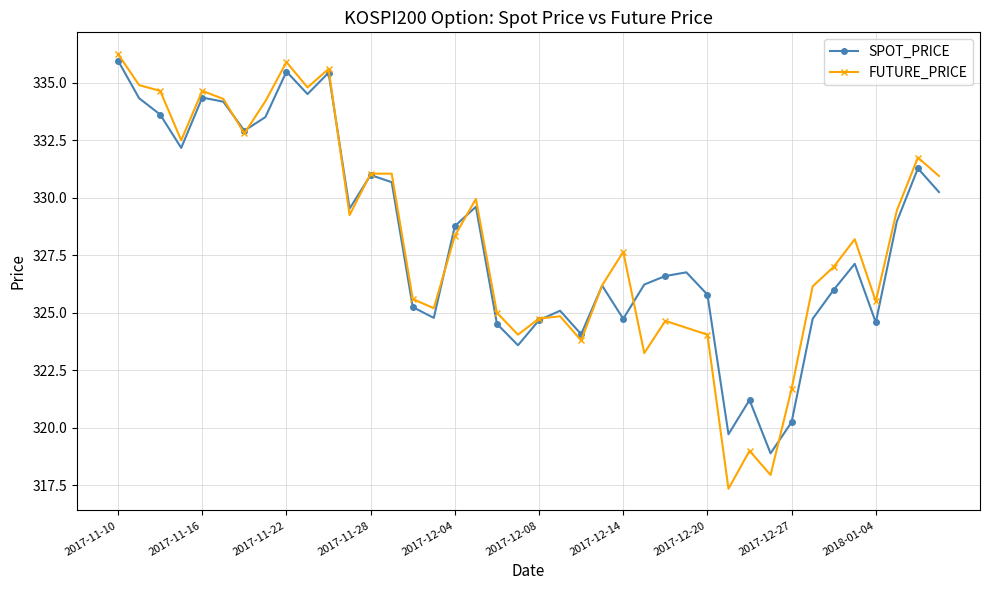

What is the smallest value displayed?

317.4